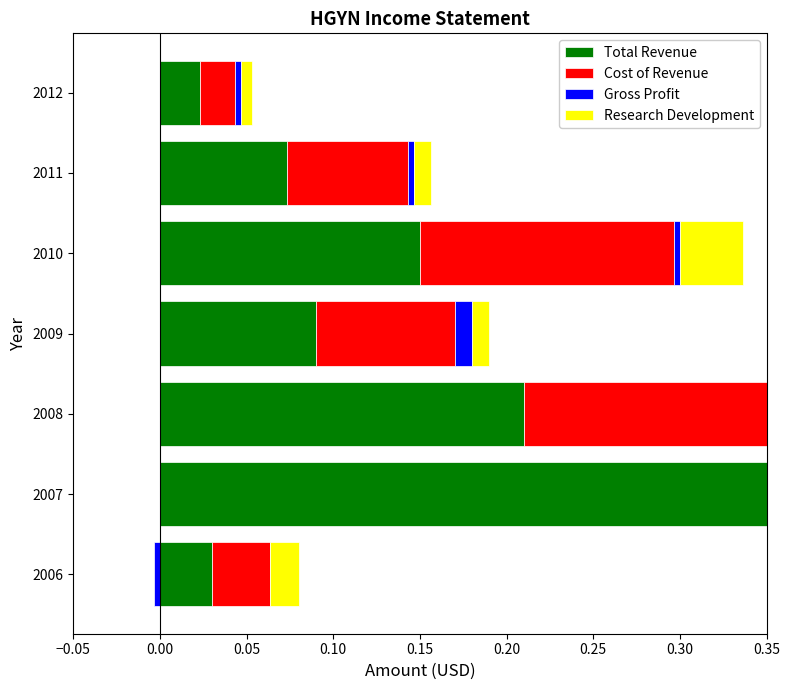

Which series has the largest range (max minus min)?

Total Revenue